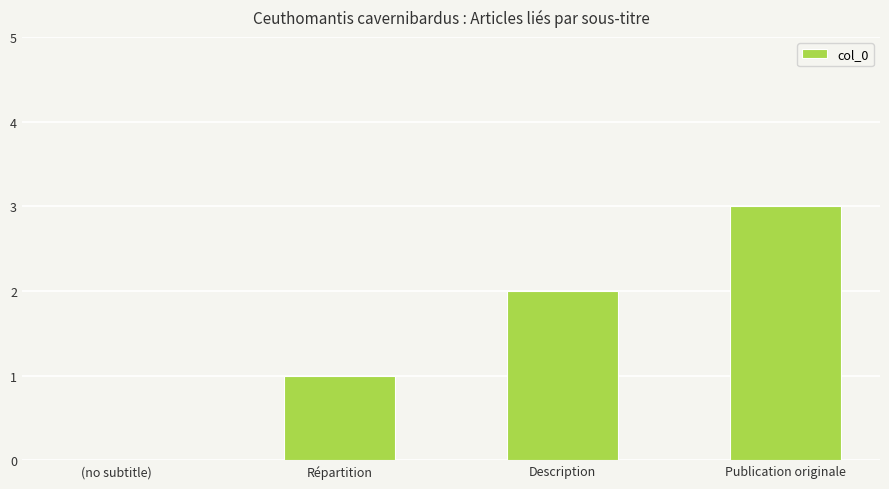

The chart shows a value of 0 at (no subtitle). True or false?

True